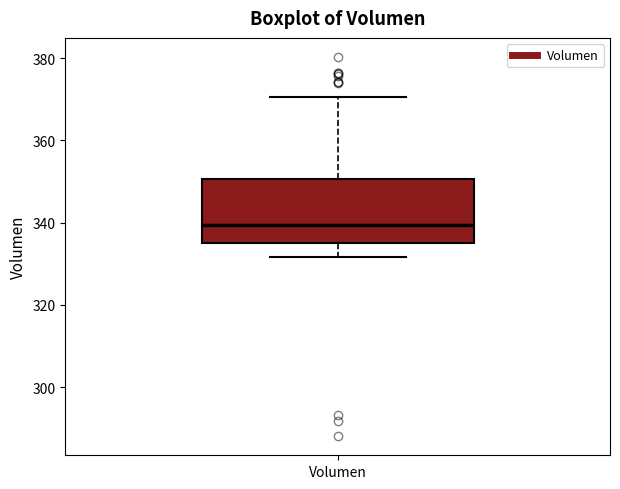

Transcribe this box plot: give where the median line is, the range the box spans, and where the two whiskers end, as read against the y-axis. The values are not printed on the chart, so give them approximately, as read against the axis.

median 340, box 336 to 350, whiskers 332 to 370